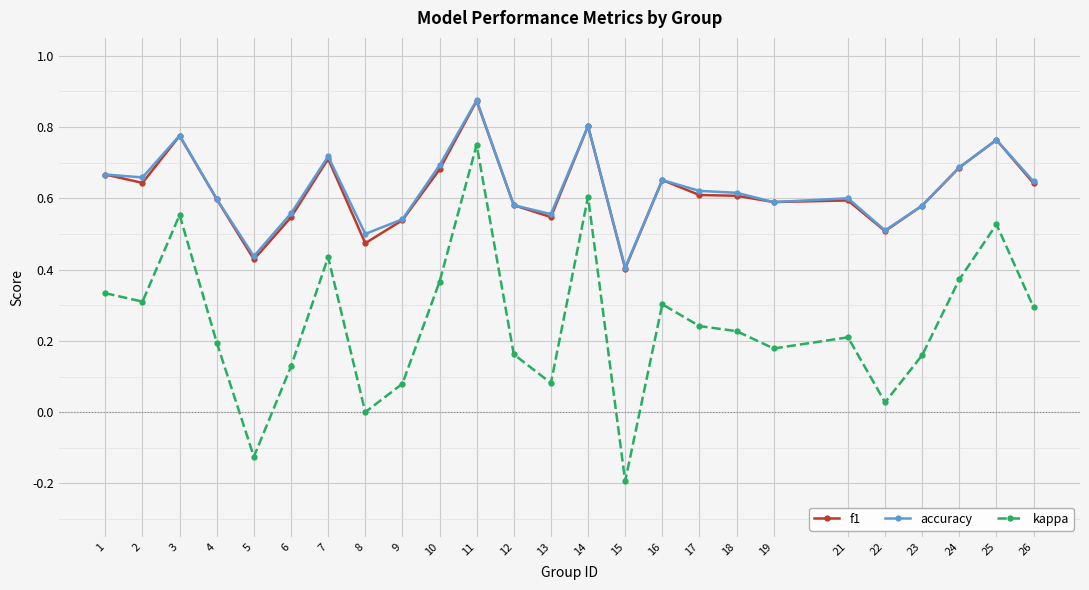

Is the value of accuracy at 12 greater than the value of kappa at 21?

Yes